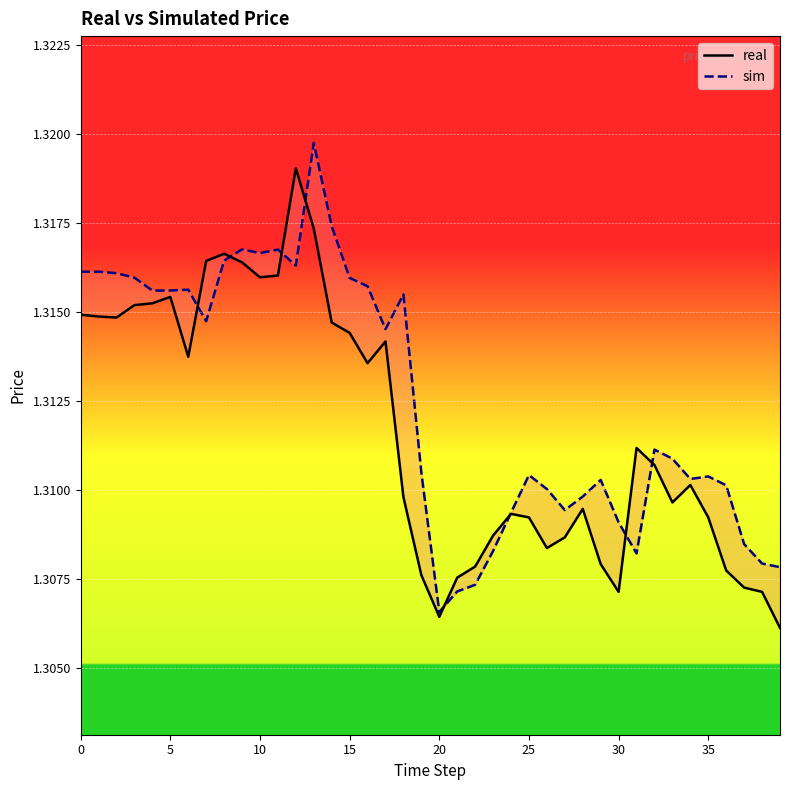

What is the value of the sim point at the 13th from the left?

1.3